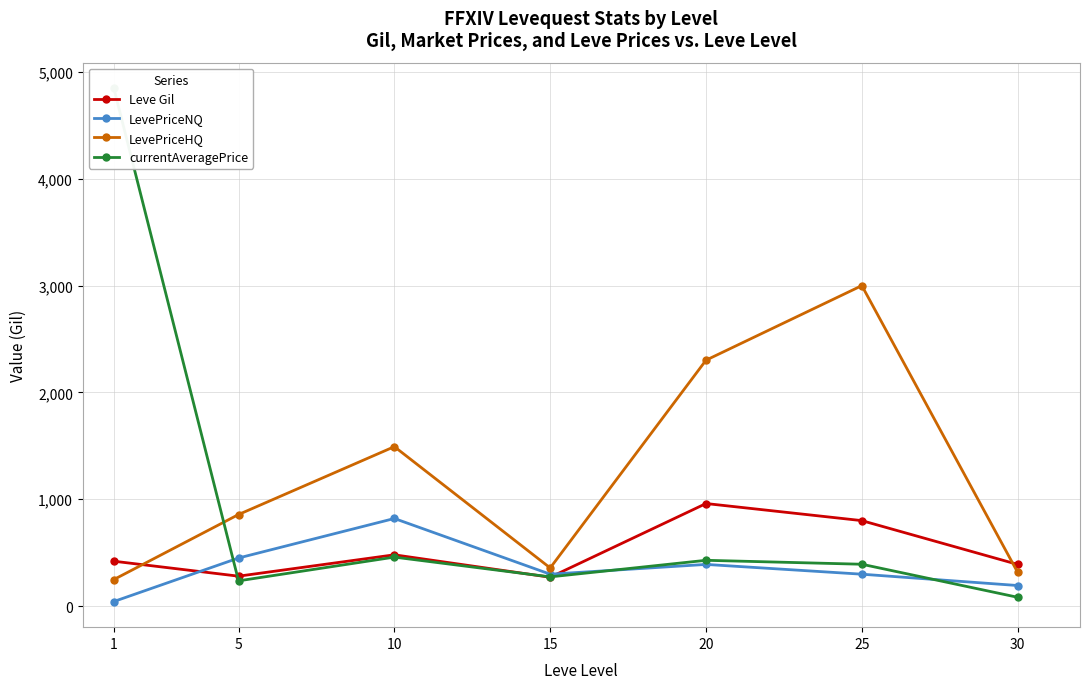

What is the total value across all series at 30?

980.3